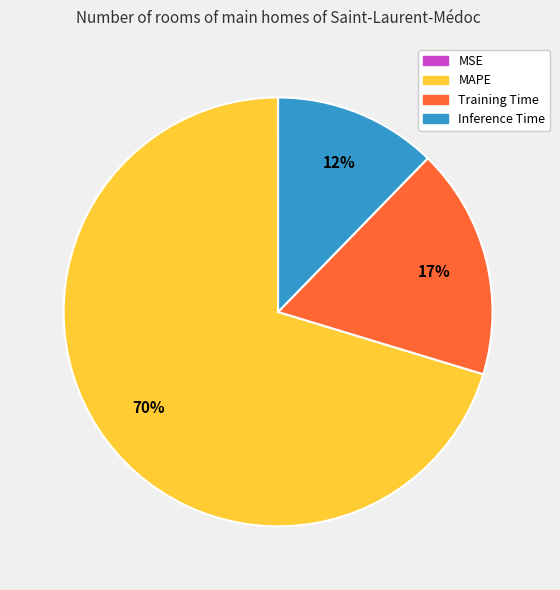

What is the largest slice in the pie chart?

MAPE